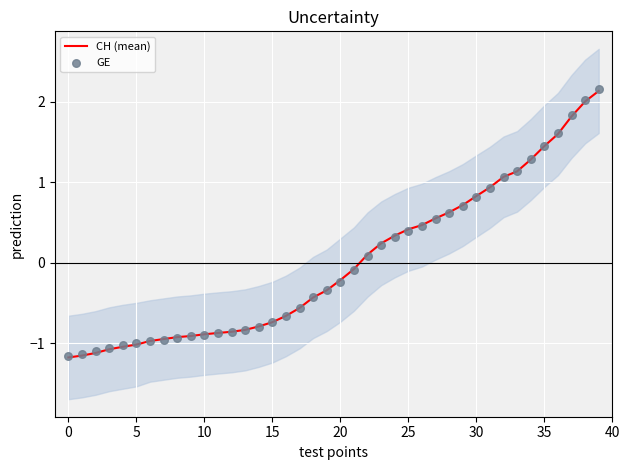

Which series has the widest spread of Y values?

GE